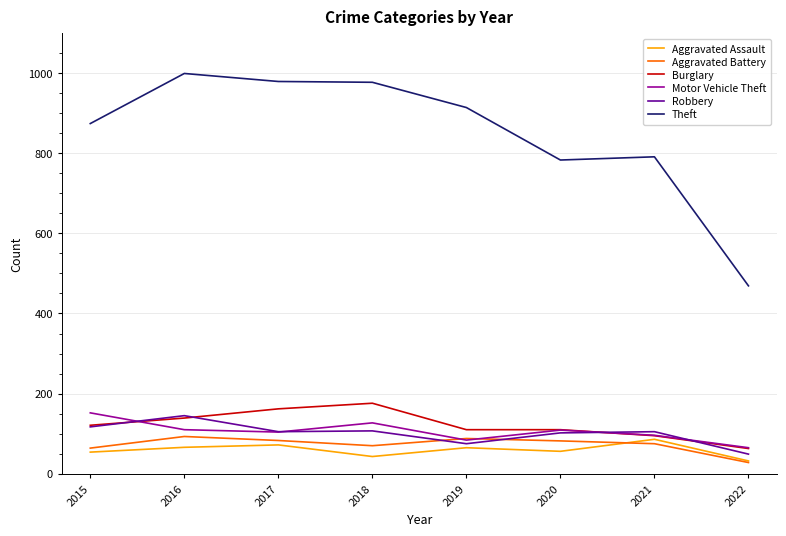

What value does the Theft series have at 2020?

783